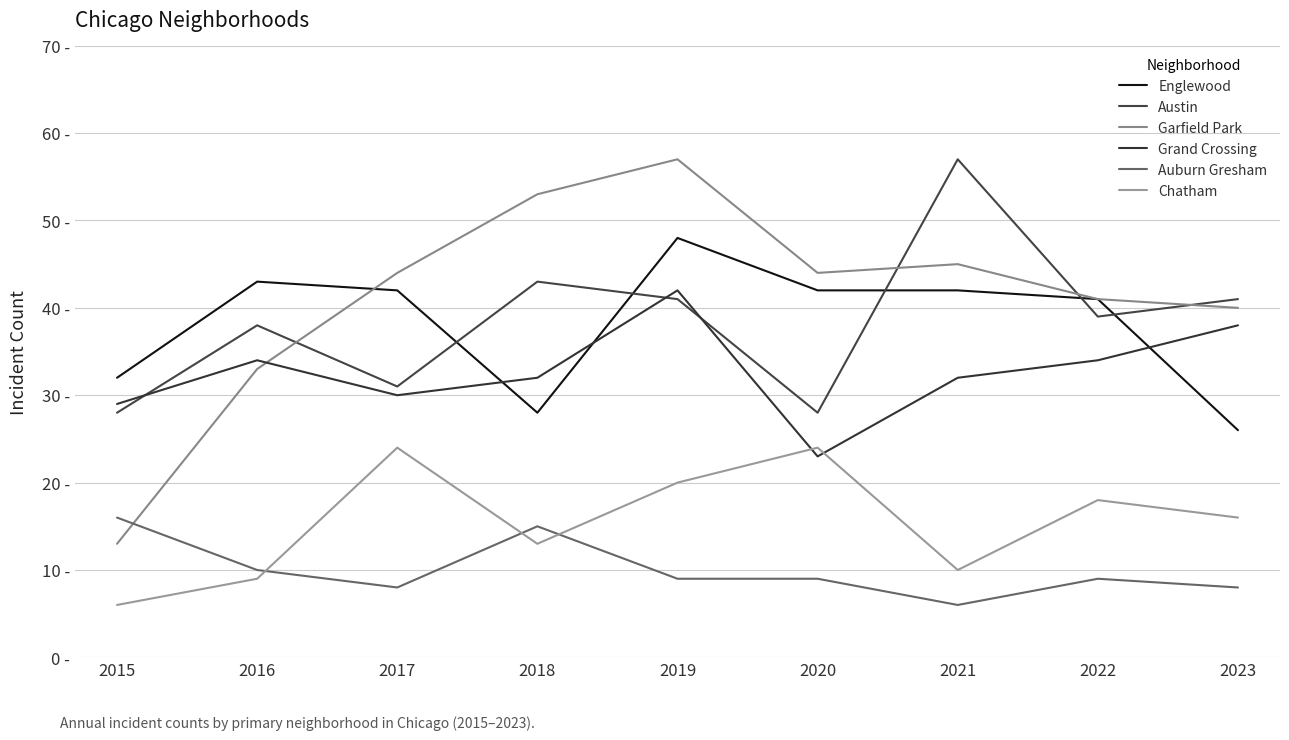

Where does the Austin series first go above 39?

2018